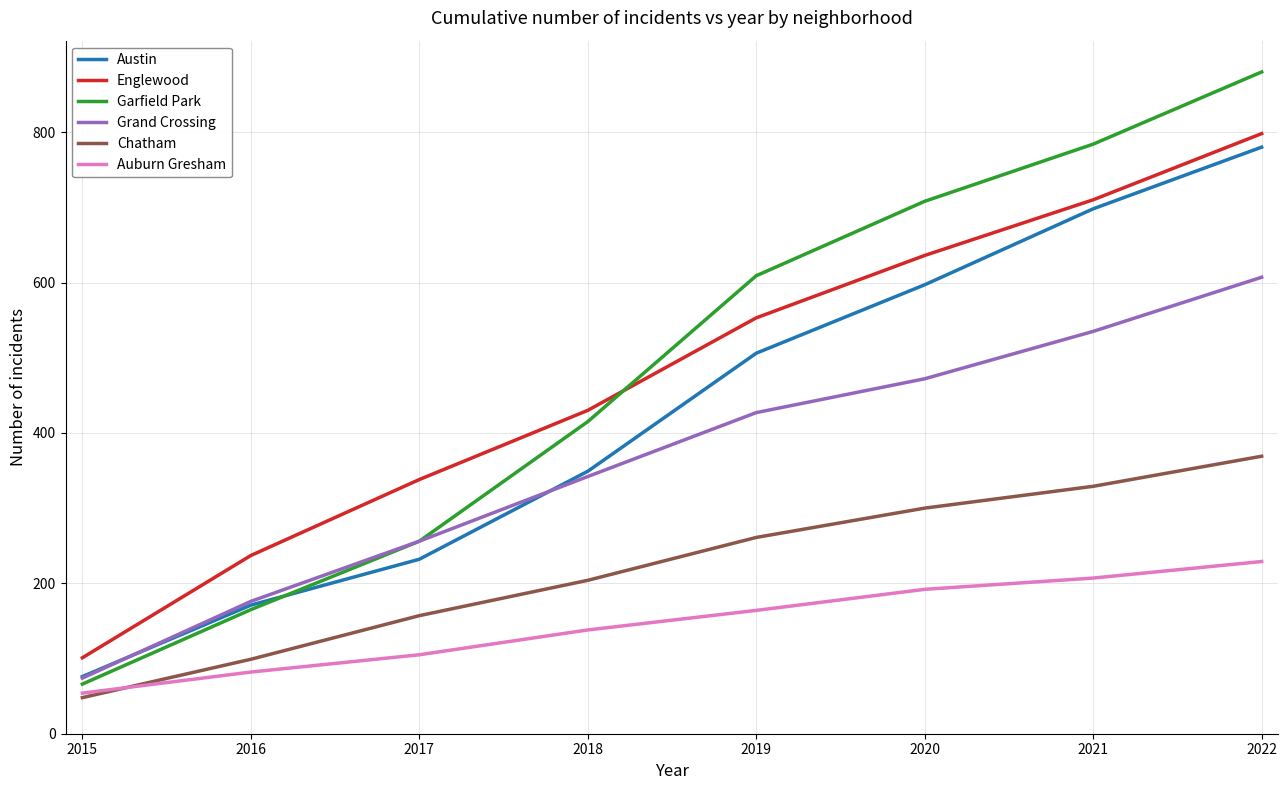

Where do Auburn Gresham and Chatham first cross each other?

2015 and 2016